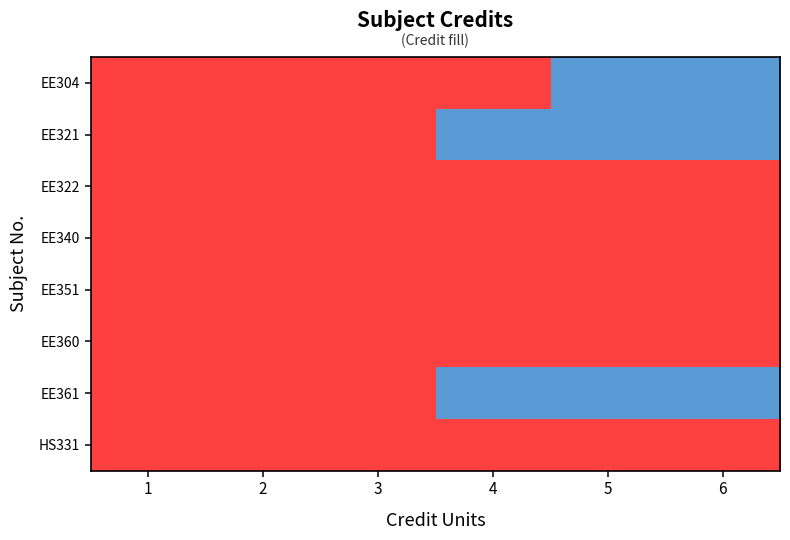

What is the total value across all series at 1?

8